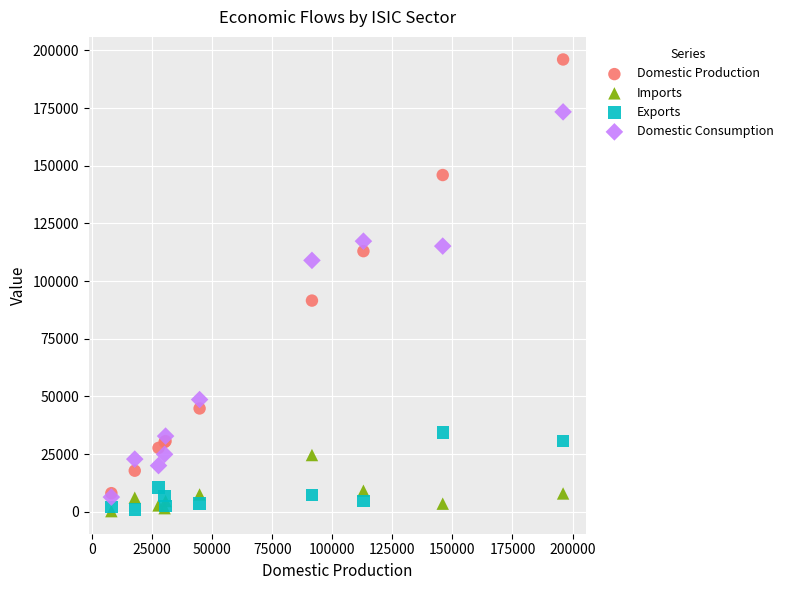

Across all series, what Y value is closest to 98162?

91539.5